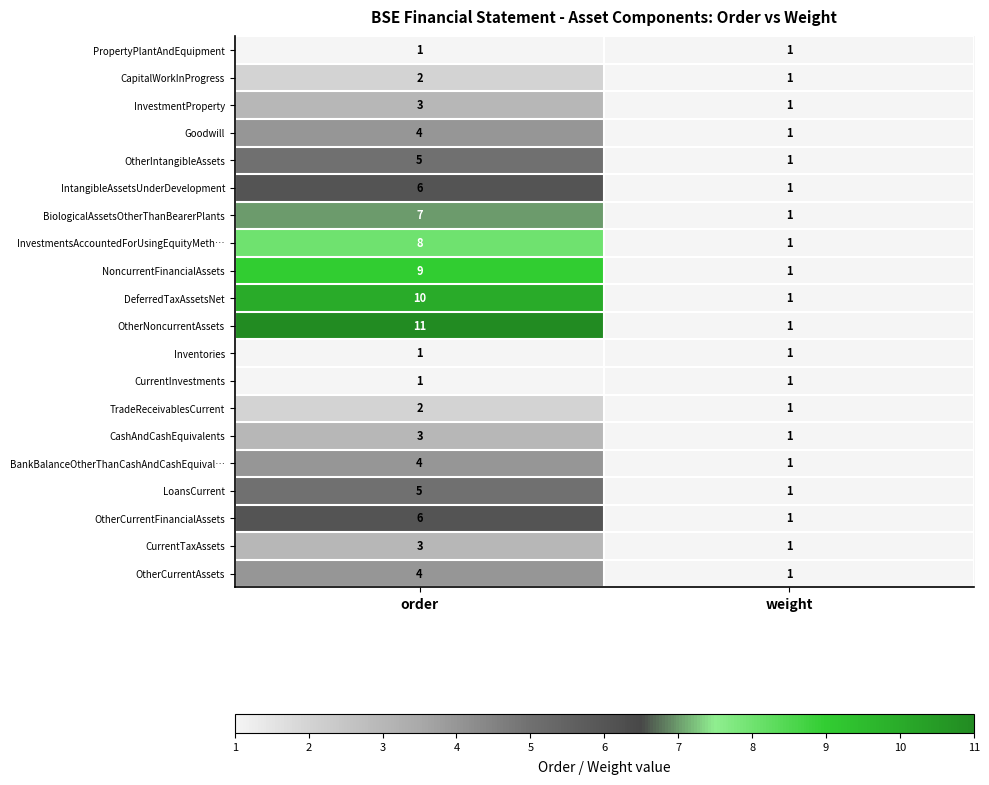

At which category is the sum across all series the highest?

order